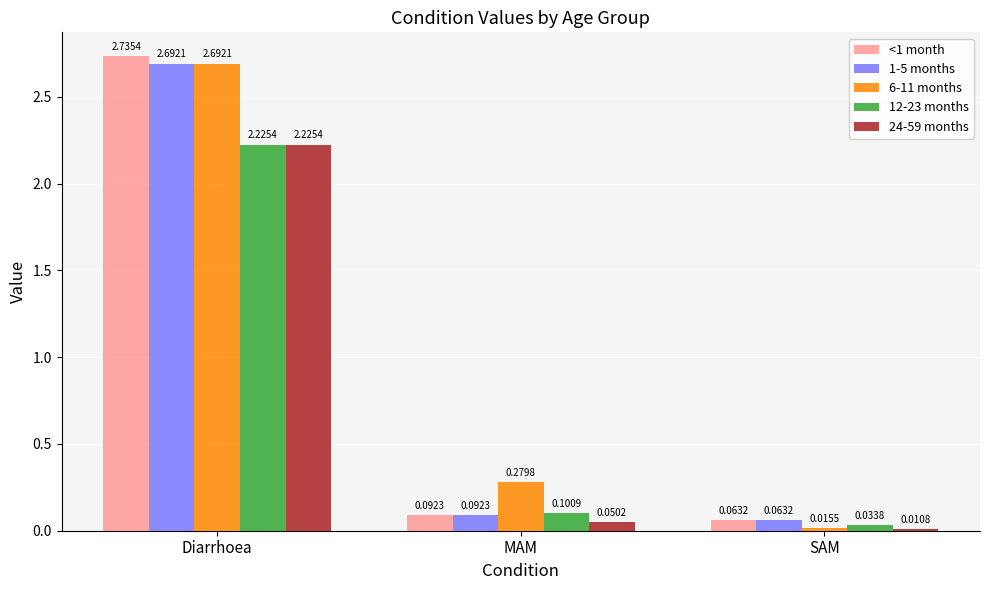

Which series has the largest range (max minus min)?

6-11 months